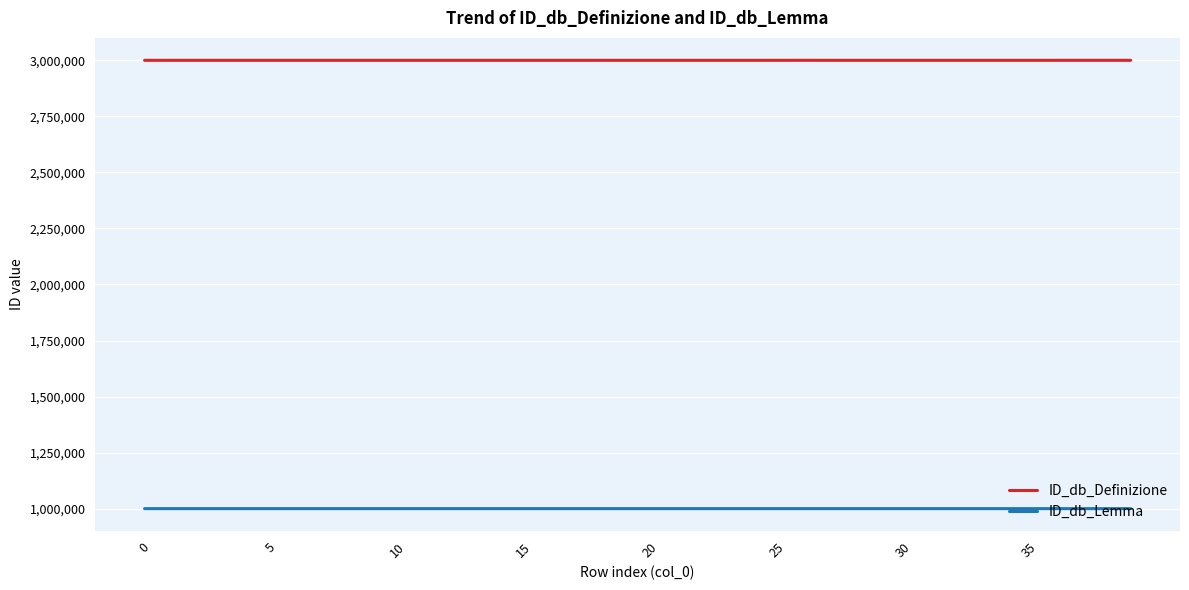

Which series has the largest total across all categories?

ID_db_Definizione